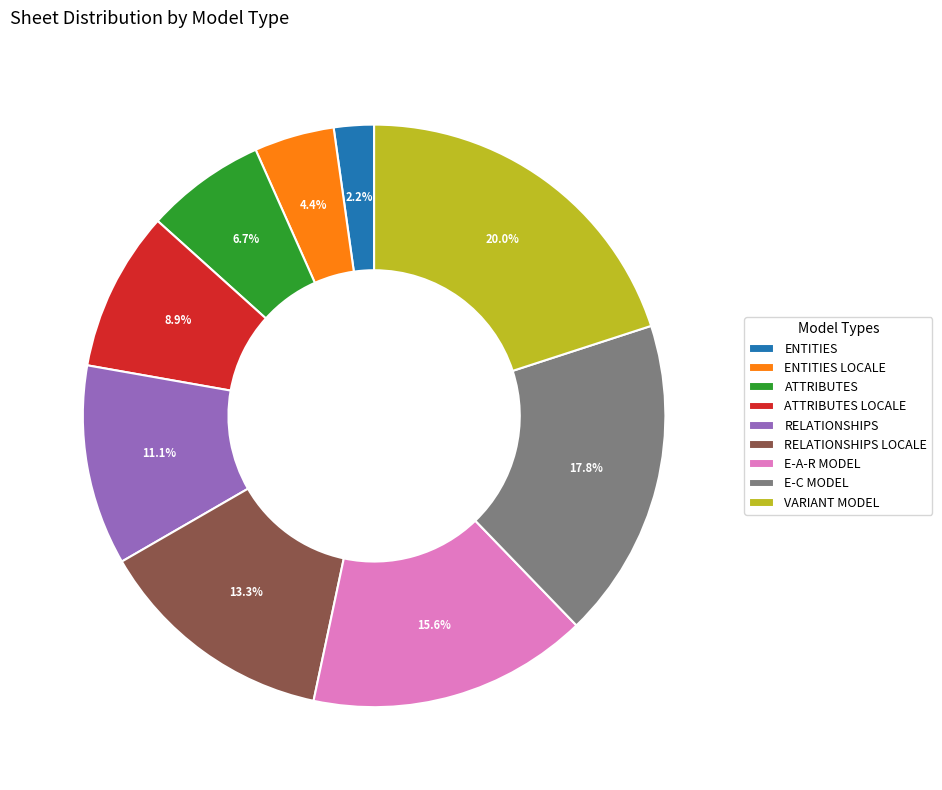

Rank the categories by value from highest to lowest.

VARIANT MODEL, E-C MODEL, E-A-R MODEL, RELATIONSHIPS LOCALE, RELATIONSHIPS, ATTRIBUTES LOCALE, ATTRIBUTES, ENTITIES LOCALE, ENTITIES